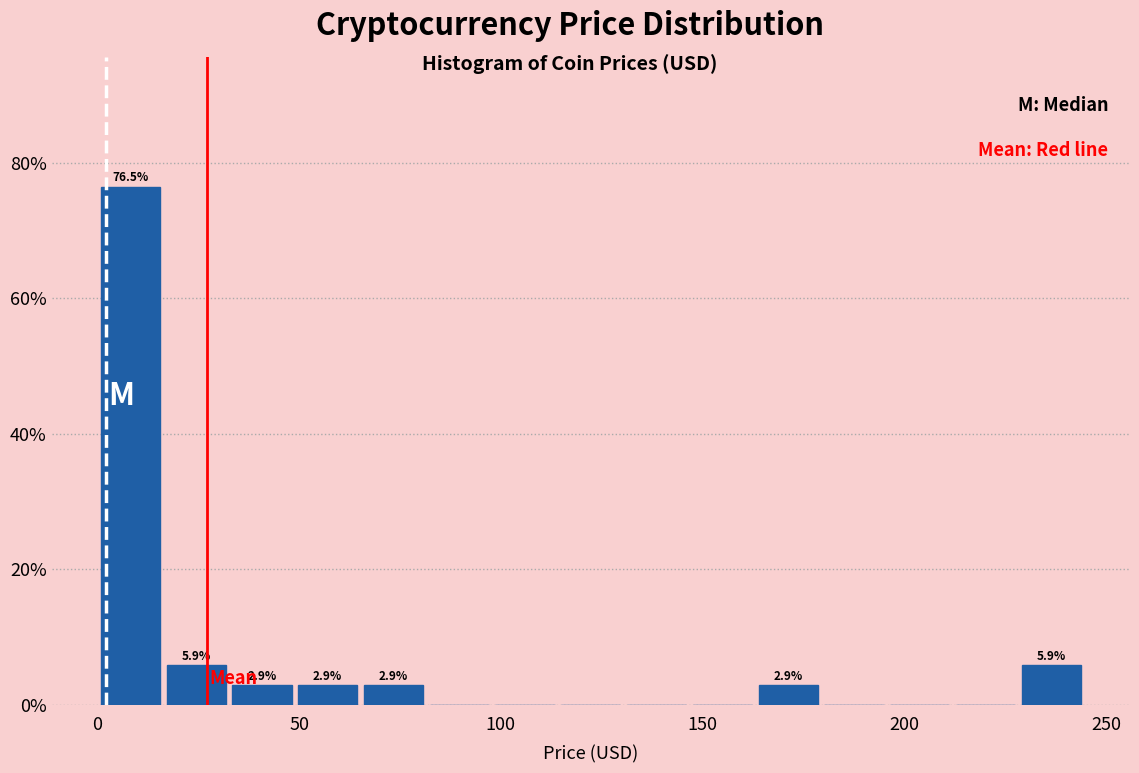

Read against the x-axis, roughly where is the centre of the tallest bar?

10